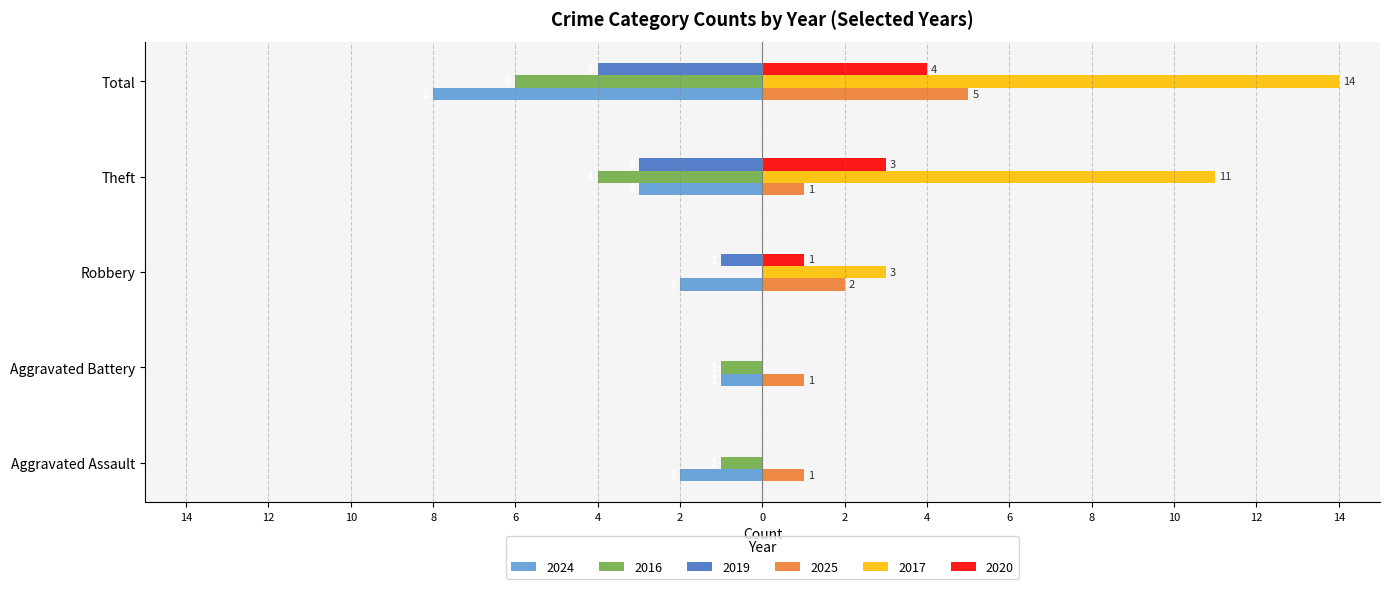

Rank the categories by 2020 value from lowest to highest.

Aggravated Assault, Aggravated Battery, Robbery, Theft, Total